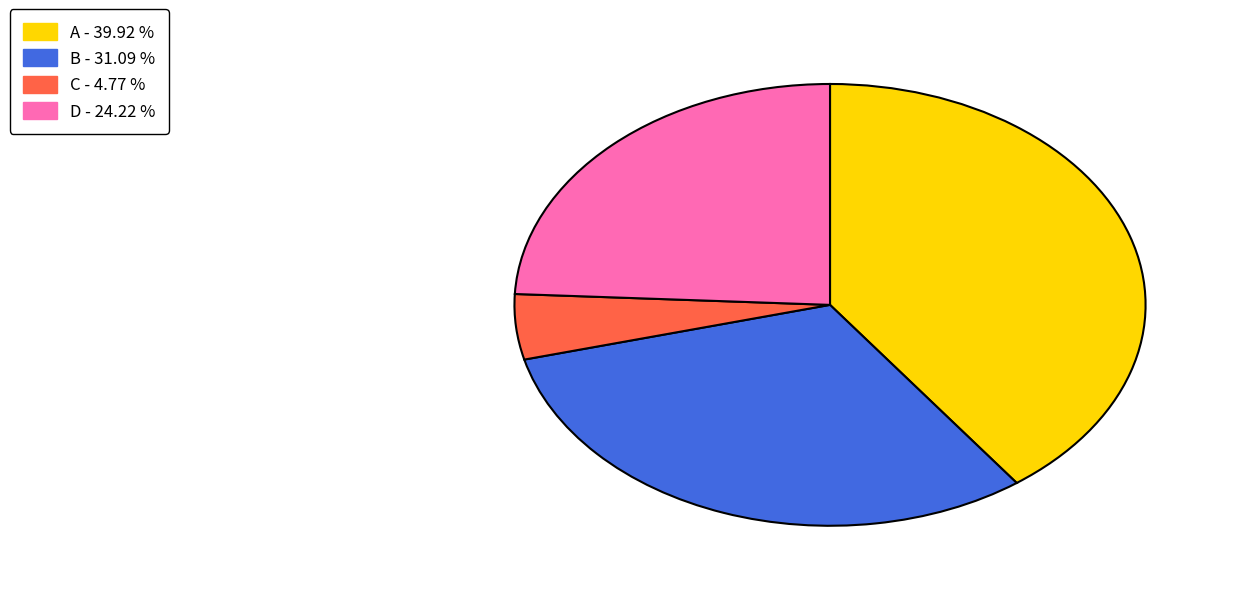

Is there any slice that represents more than half of the pie?

No